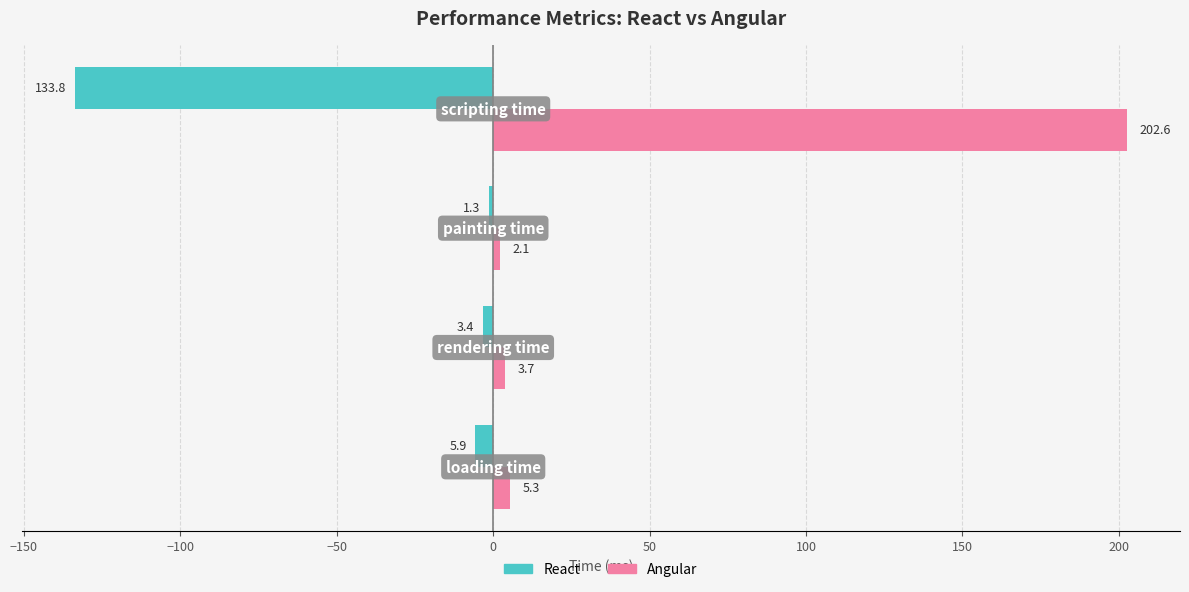

Which series has the largest range (max minus min)?

Angular